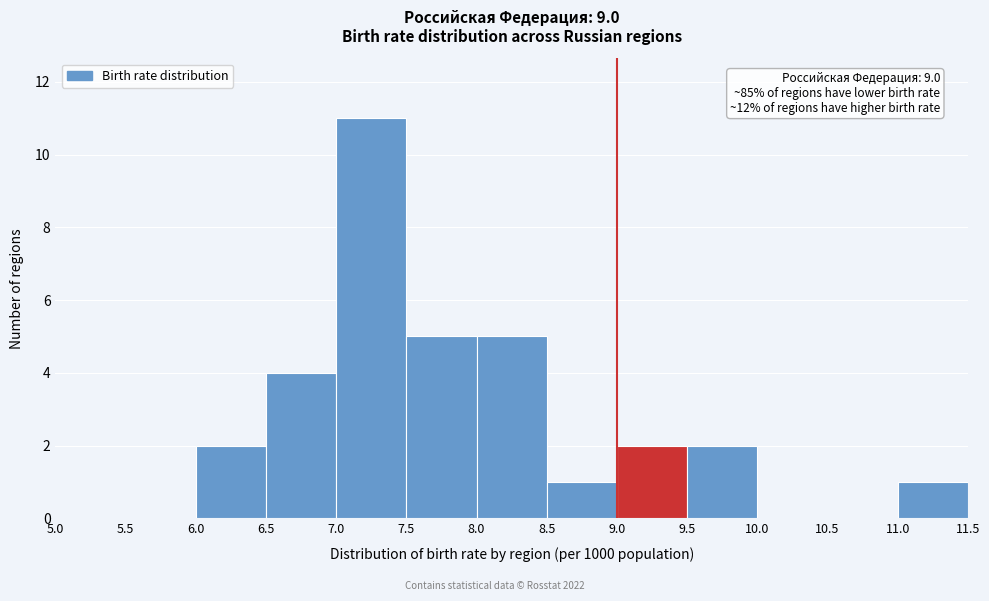

Over which range of the x-axis is the bar tallest?

7.0 to 7.5